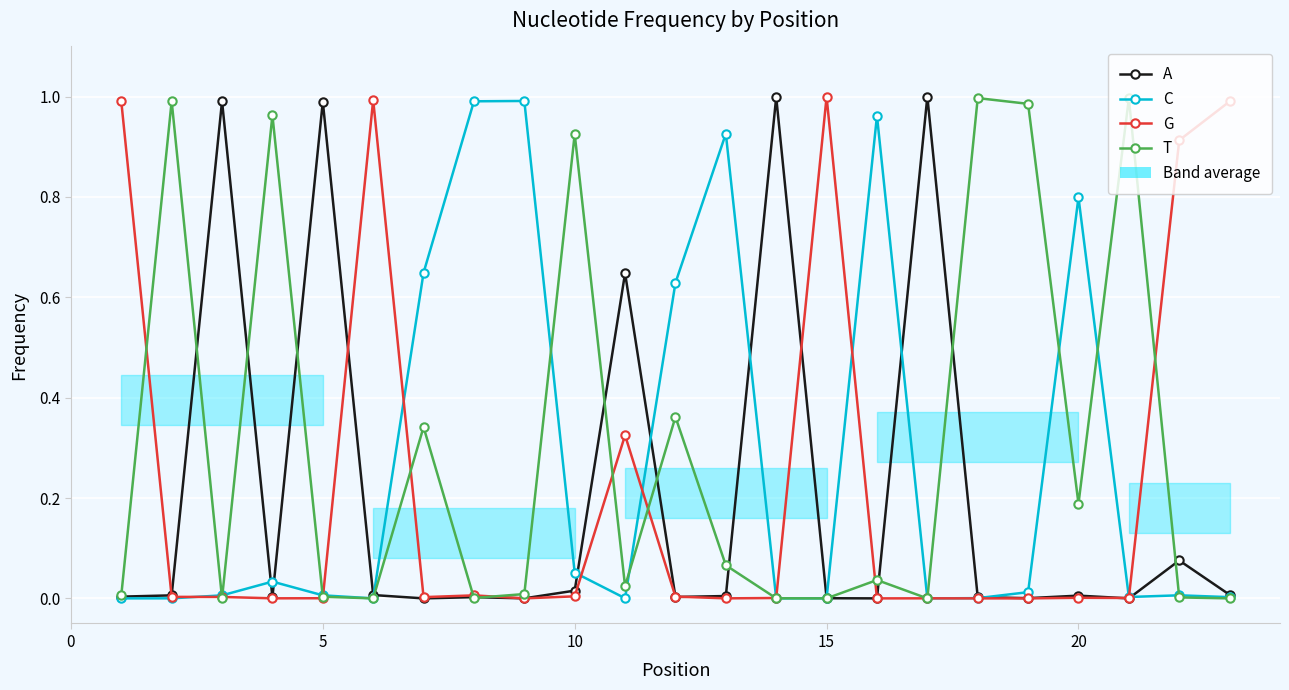

Does the chart display data point markers on the line(s)?

Yes